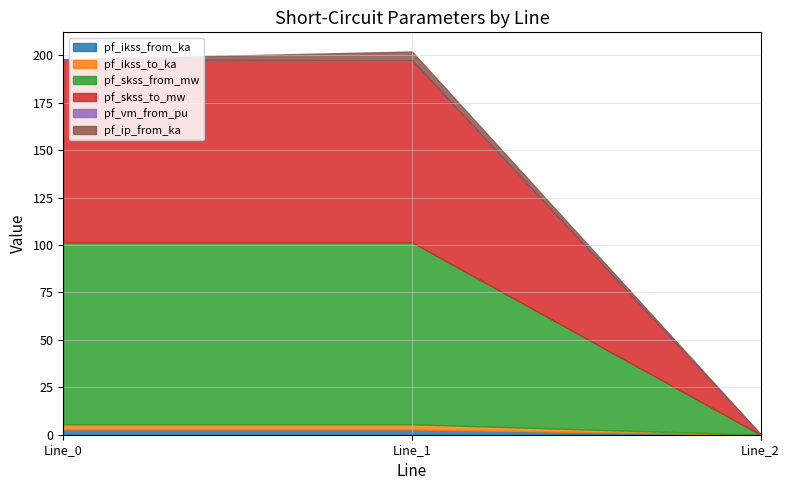

How many positive values does the pf_ip_from_ka series have?

1